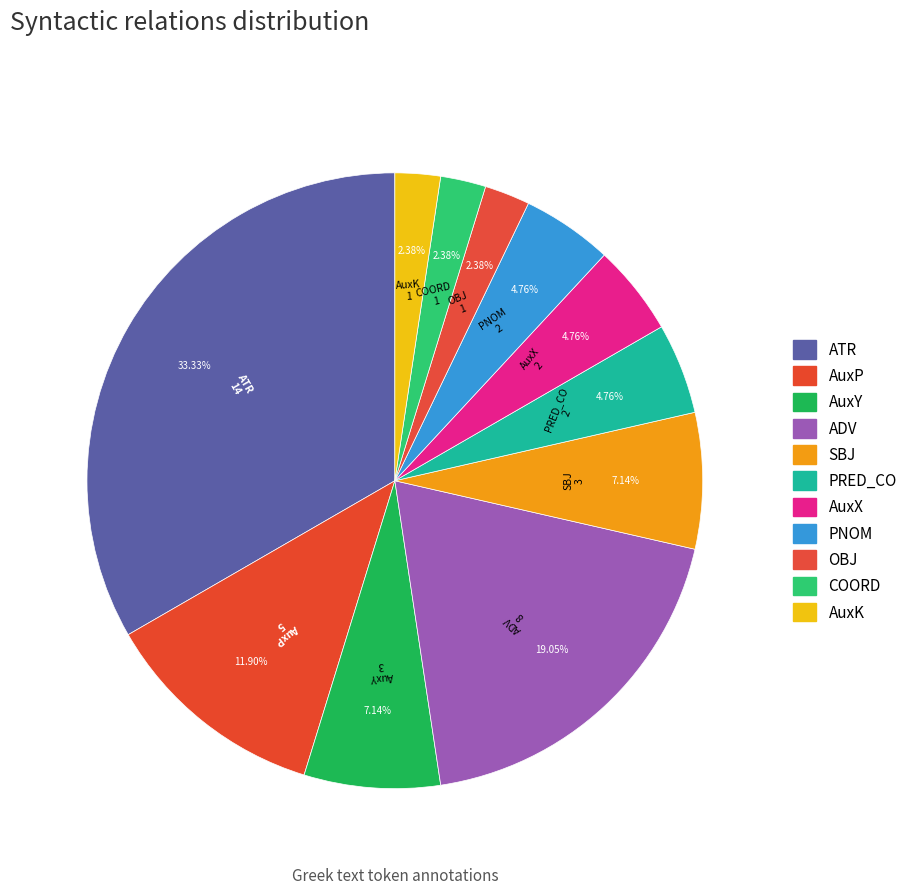

Rank the categories by value from lowest to highest.

OBJ, COORD, AuxK, PRED_CO, AuxX, PNOM, AuxY, SBJ, AuxP, ADV, ATR